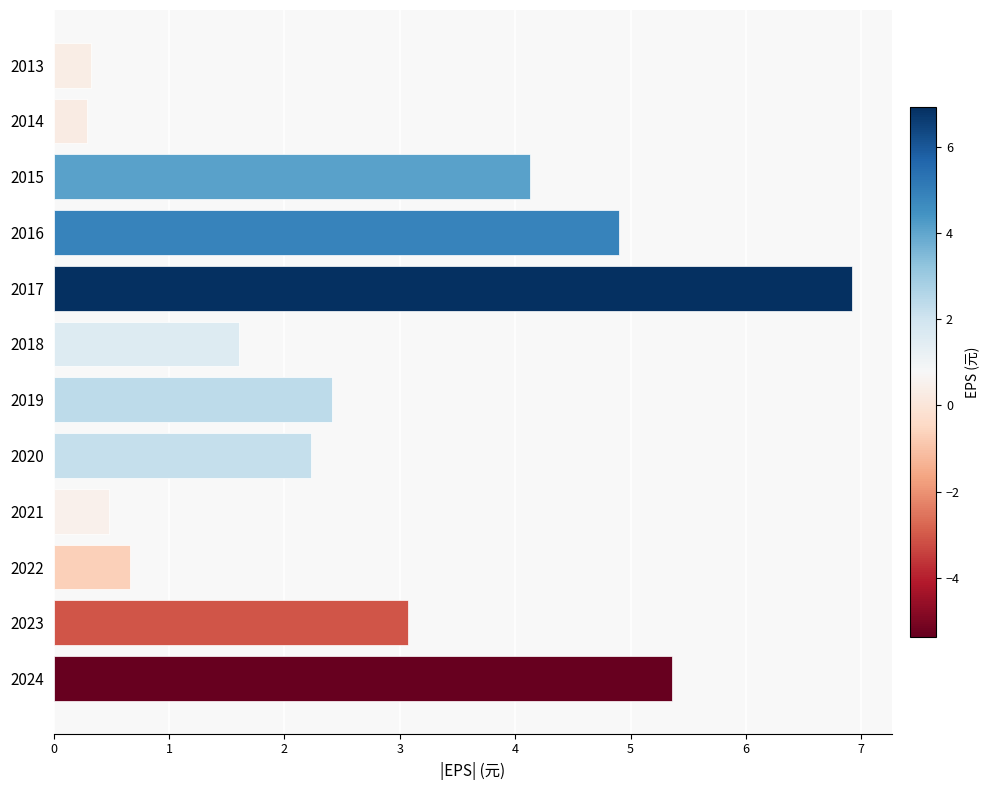

How many values exceed 2?

7